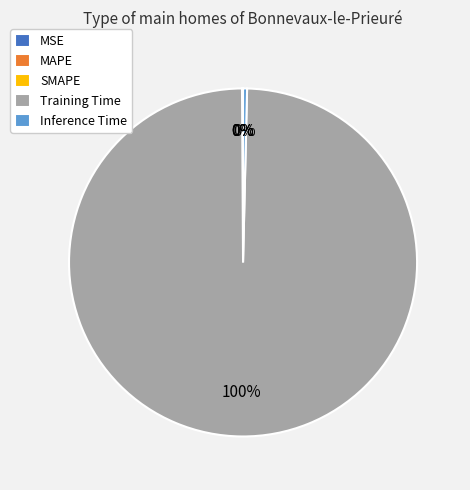

Which slice is the largest?

Training Time